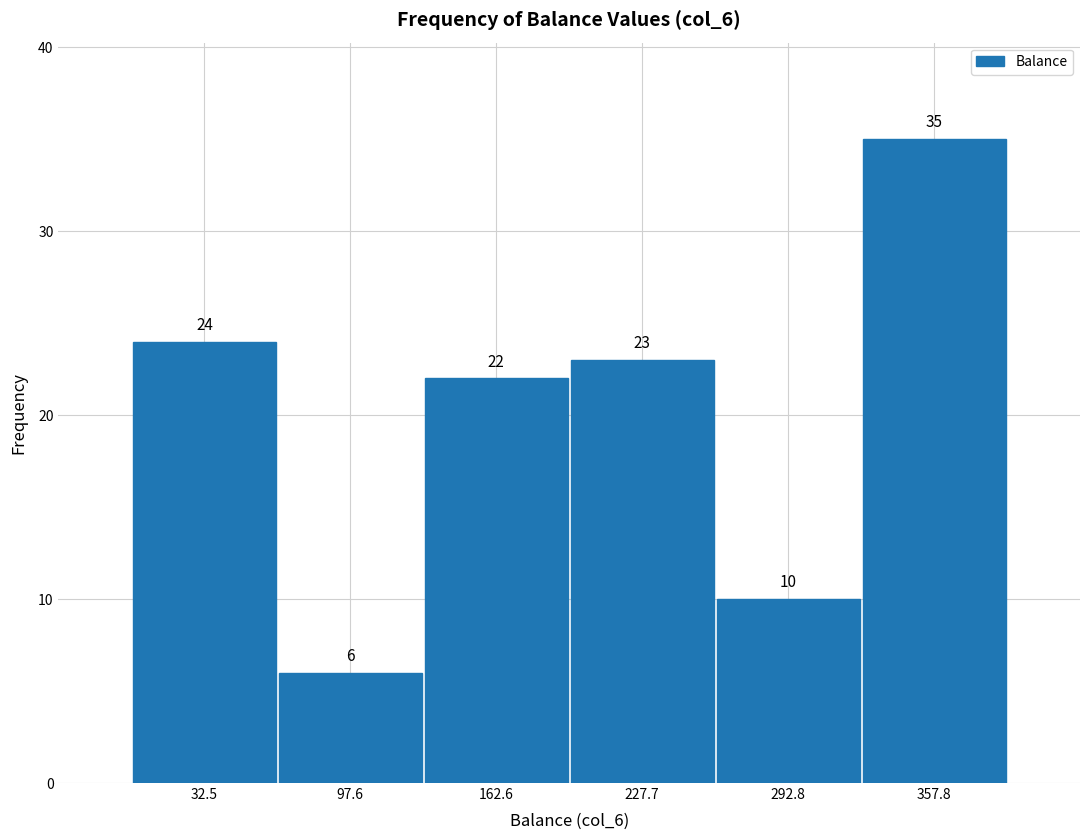

Reading left to right, list every bar in this chart as the range it spans on the x-axis followed by its height. The bar edges are not printed on the chart, so give them approximately, as read against the axis.

0 to 70: 24
70 to 130: 6
130 to 200: 22
200 to 260: 23
260 to 330: 10
330 to 390: 35